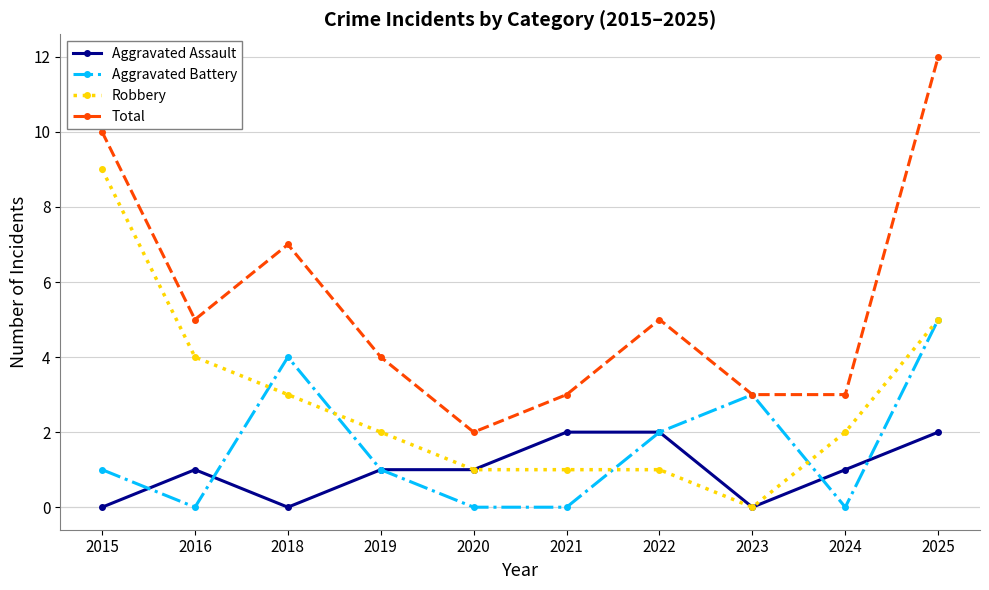

Reading left to right, extract all data points from this chart.

Aggravated Assault: 2015=0	2016=1	2018=0	2019=1	2020=1	2021=2	2022=2	2023=0	2024=1	2025=2
Aggravated Battery: 2015=1	2016=0	2018=4	2019=1	2020=0	2021=0	2022=2	2023=3	2024=0	2025=5
Robbery: 2015=9	2016=4	2018=3	2019=2	2020=1	2021=1	2022=1	2023=0	2024=2	2025=5
Total: 2015=10	2016=5	2018=7	2019=4	2020=2	2021=3	2022=5	2023=3	2024=3	2025=12